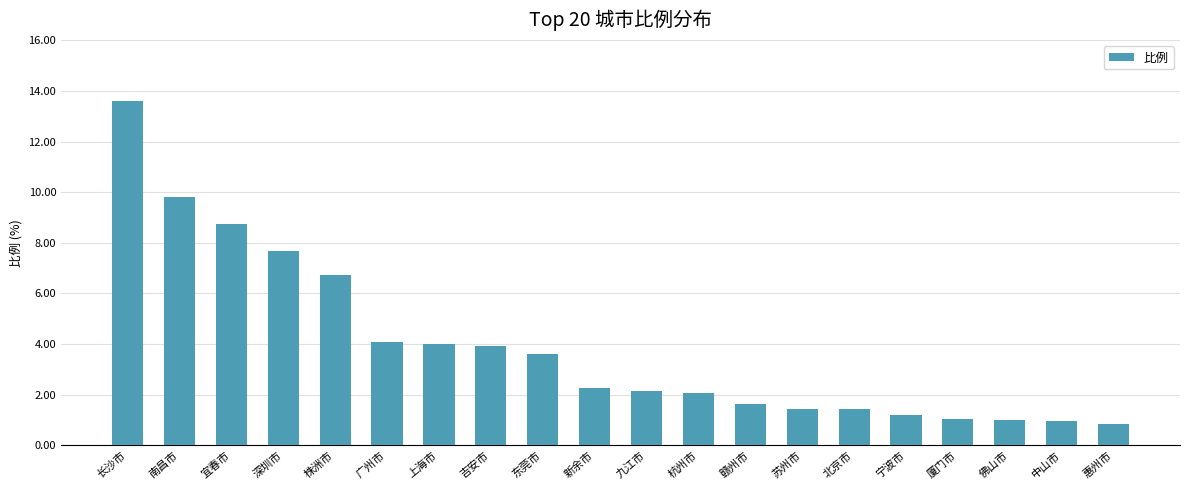

Which label corresponds to the smallest value in the chart?

惠州市